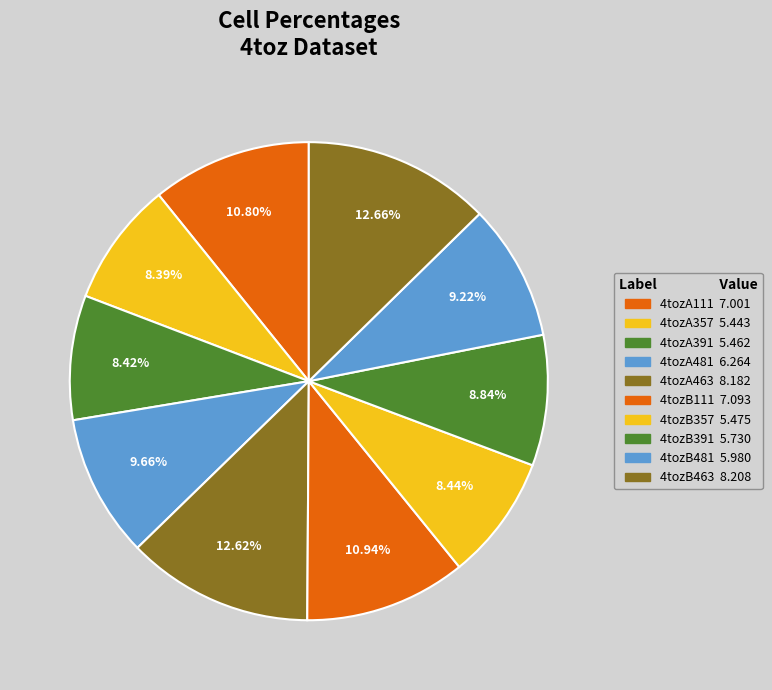

Is it true that 4tozB391 is 9% of the pie?

True